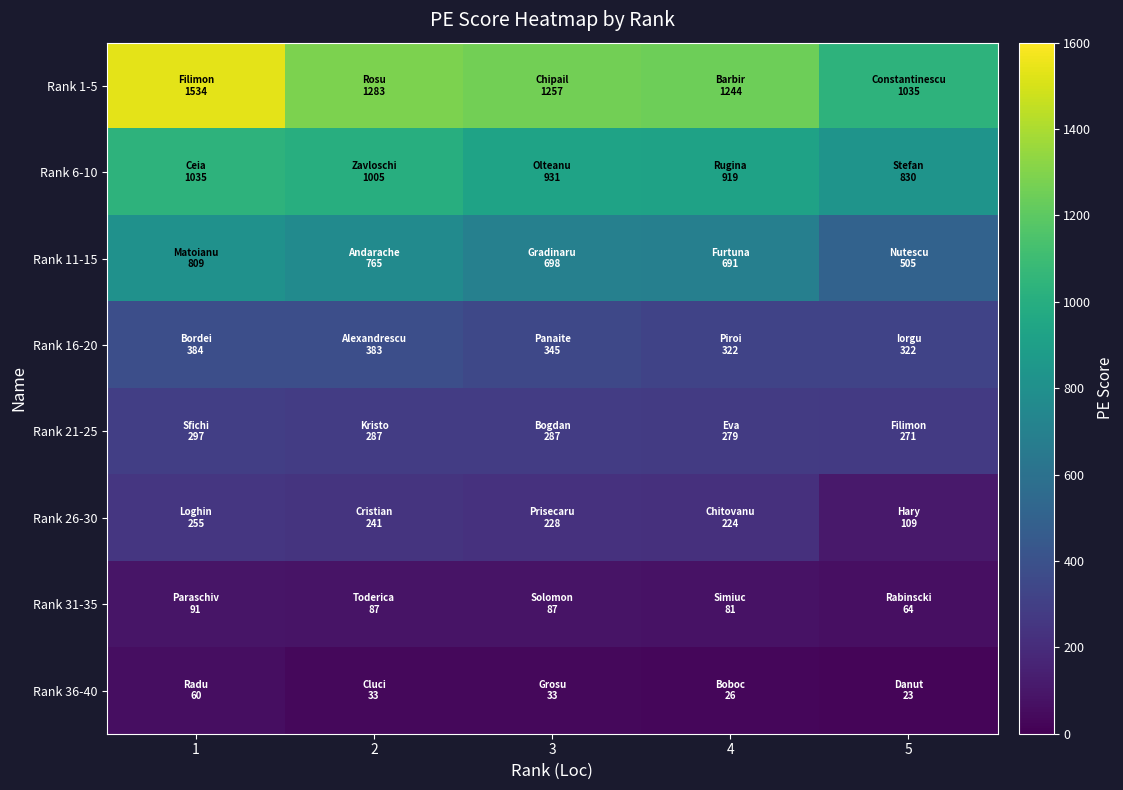

At which category is the sum across all series the highest?

1